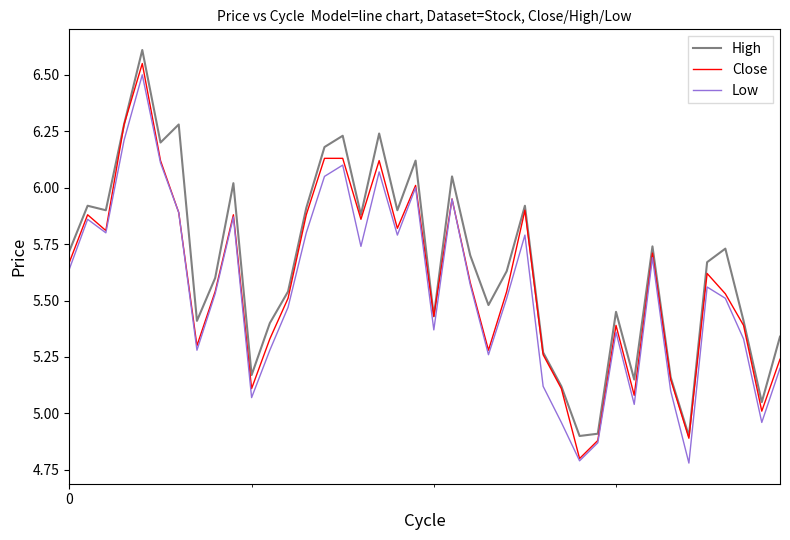

What is the maximum value for High?

6.6